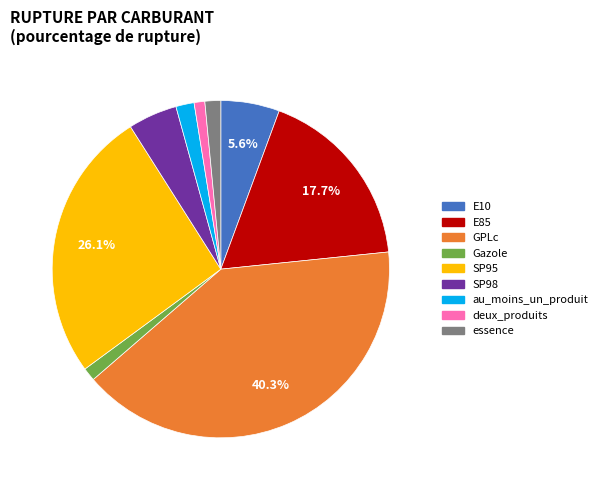

To the nearest percent, what percentage of the pie is E85?

18%